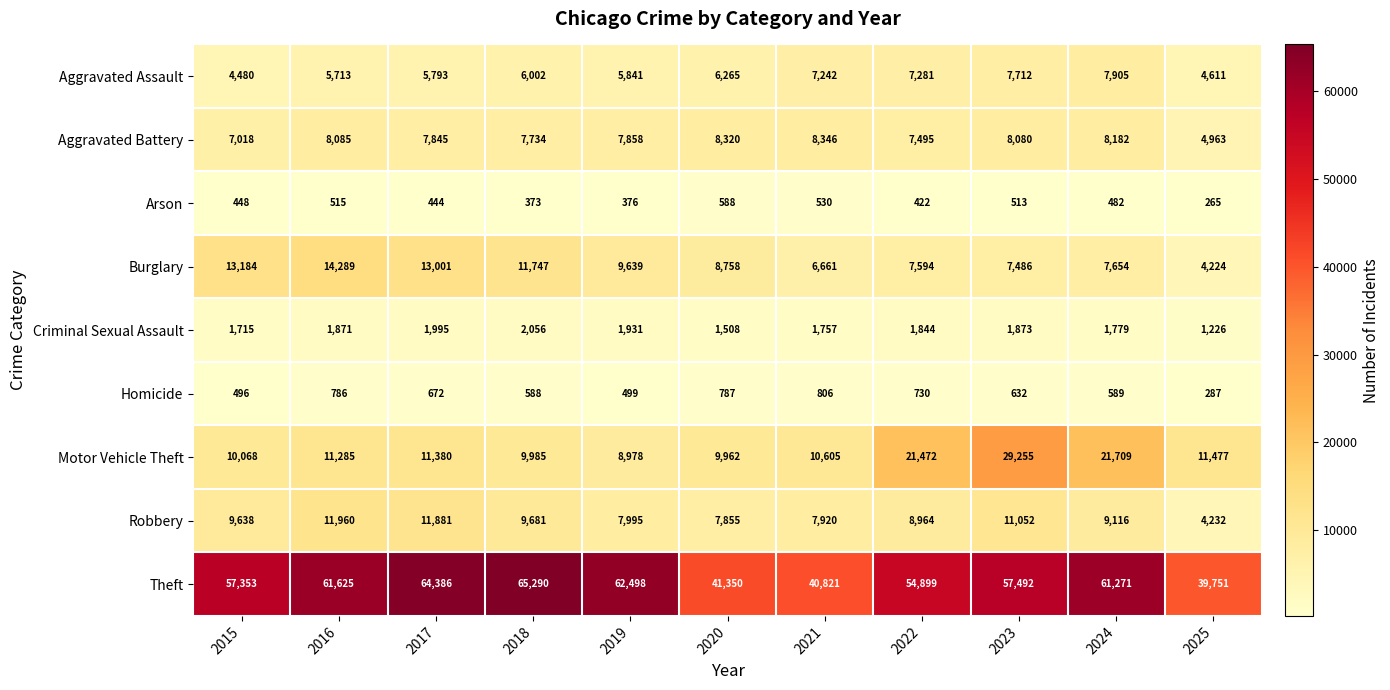

Rank the series by their maximum value, from lowest to highest.

Arson, Homicide, Criminal Sexual Assault, Aggravated Assault, Aggravated Battery, Robbery, Burglary, Motor Vehicle Theft, Theft